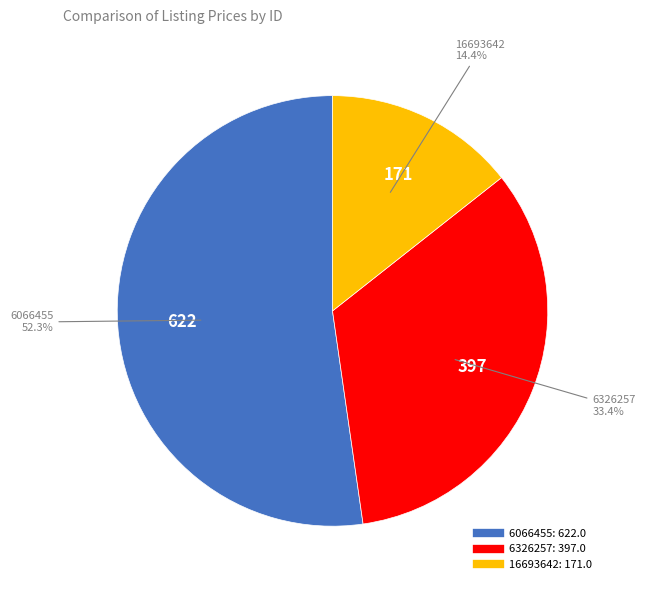

How much of the chart is everything except 6326257?

66.6%